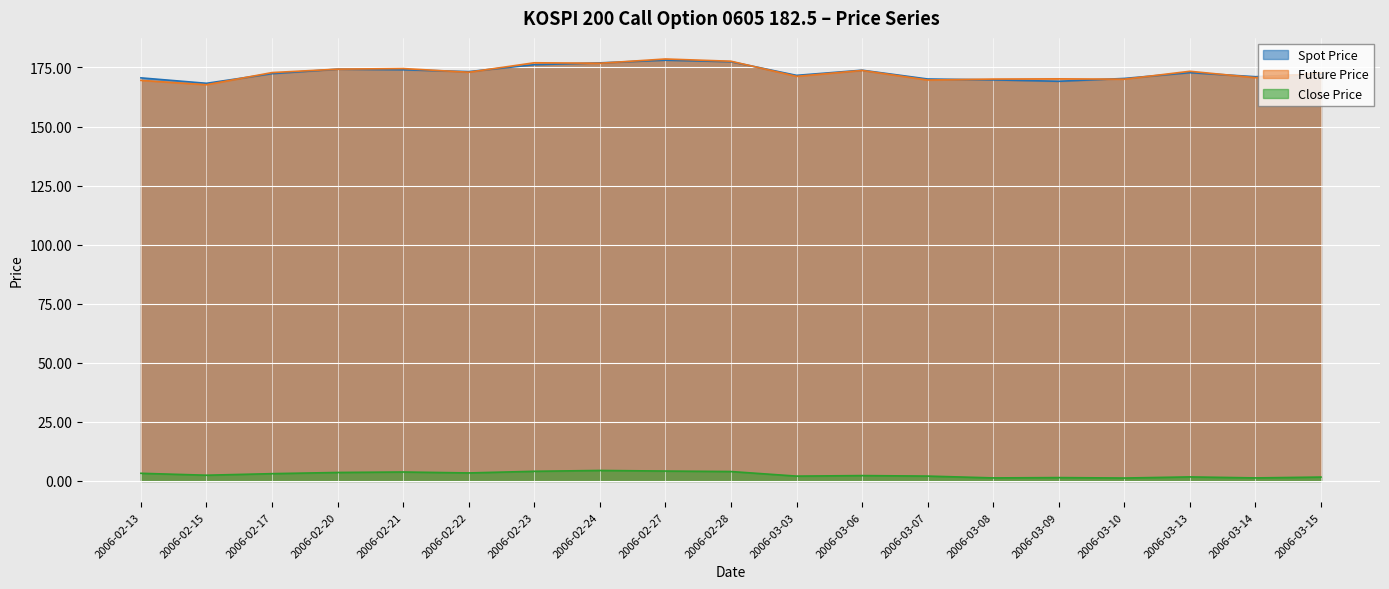

What is the label of the 9th point from the right?

2006-03-03